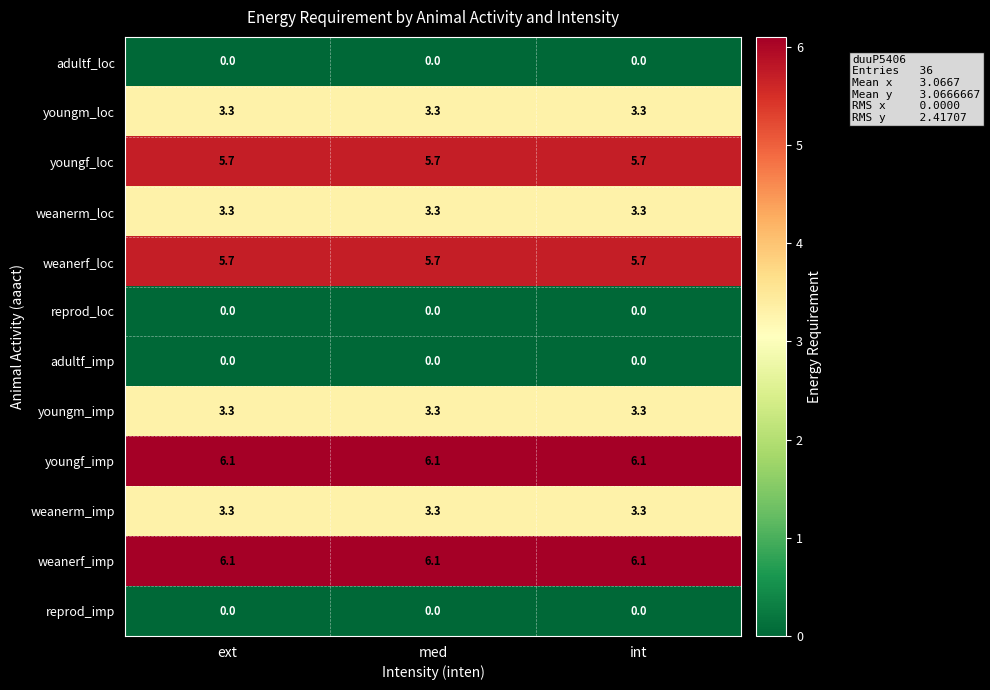

Is it true that reprod_imp equals 0.0 at int?

True